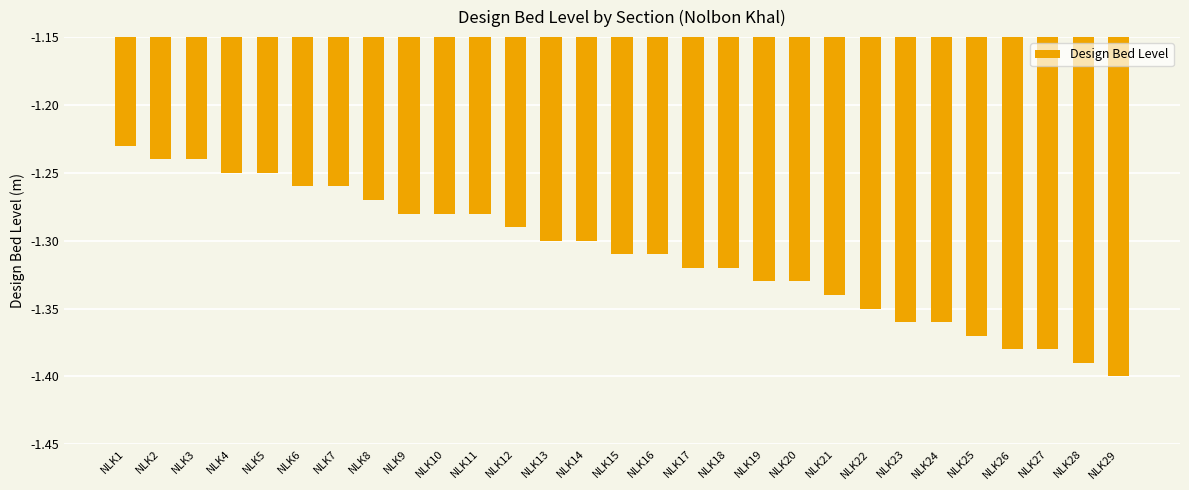

Which category has the lowest value across all series?

NLK29